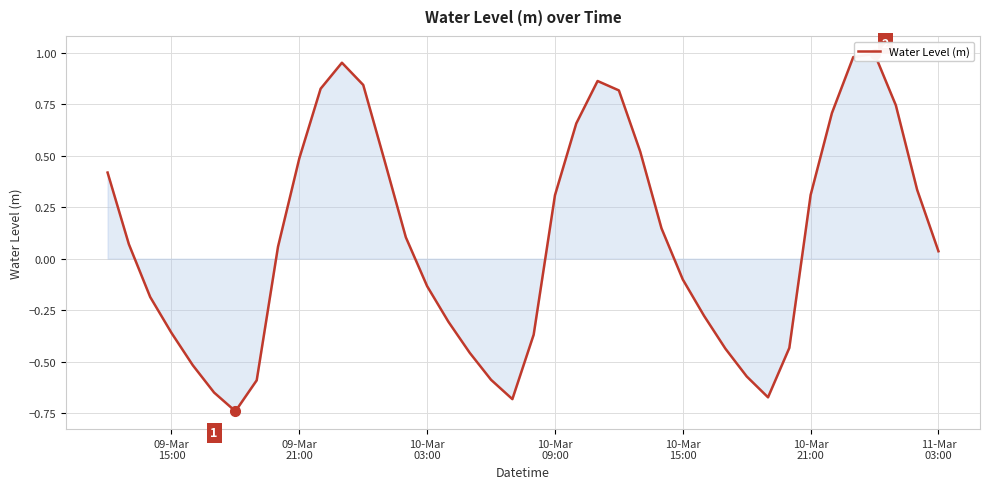

The chart shows a value of 0.1 at 13. True or false?

False